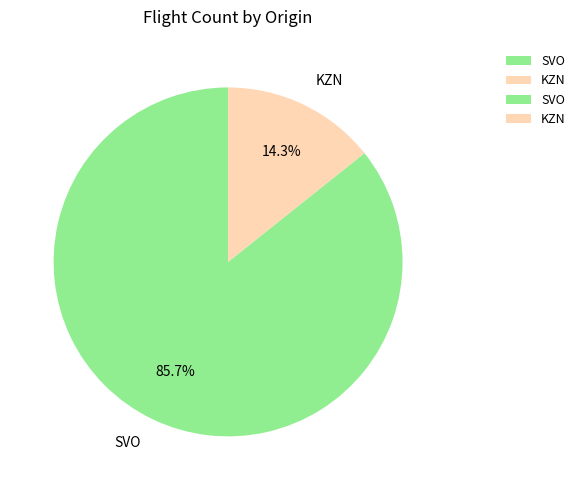

Does SVO account for over 50% of the chart?

Yes